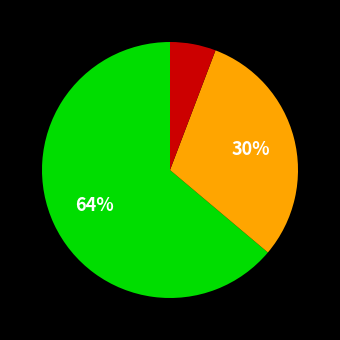

To the nearest percent, what is the average slice percentage?

33%